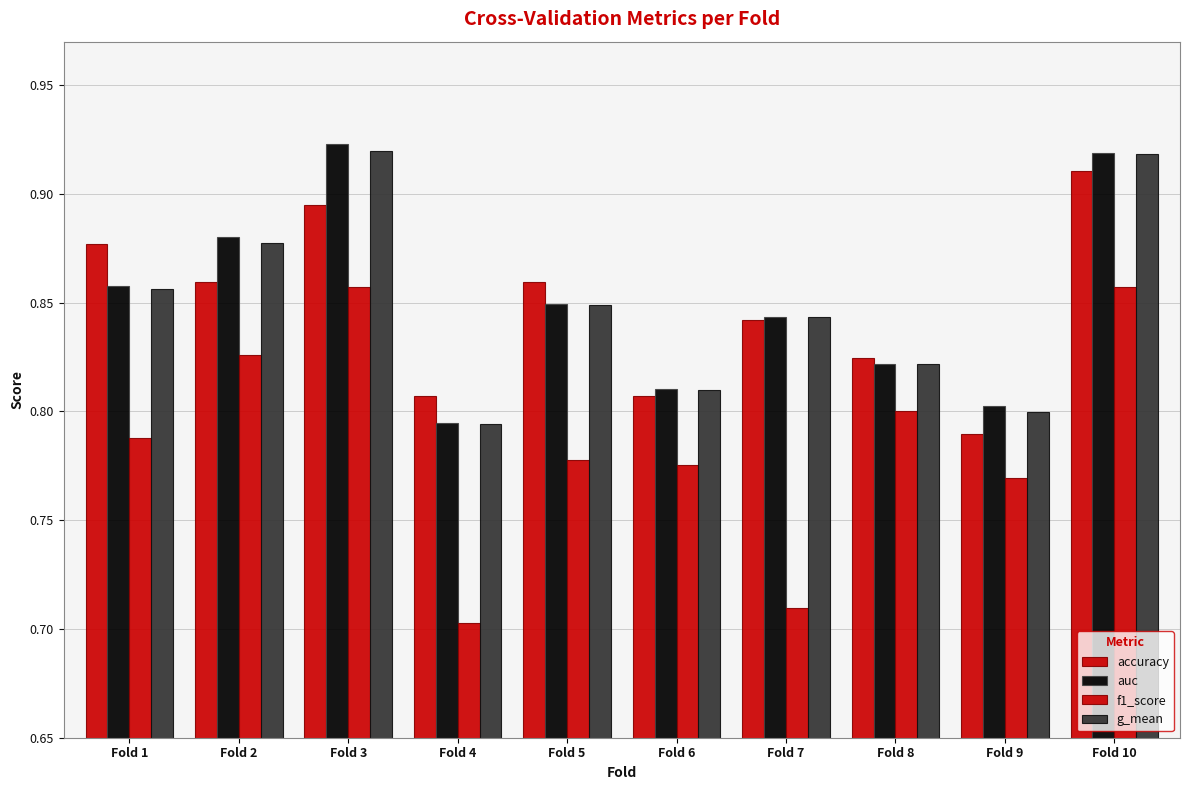

What is the value of the g_mean bar at the 2nd from the left?

0.9